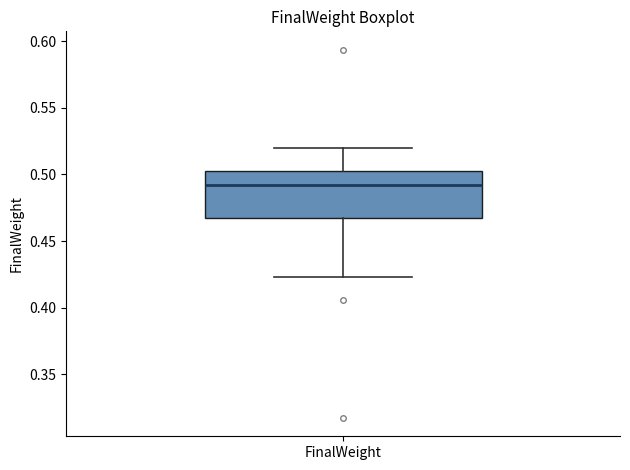

Where is the upper edge of the box for FinalWeight on the y-axis? The values are not printed on the chart, so give them approximately, as read against the axis.

0.500